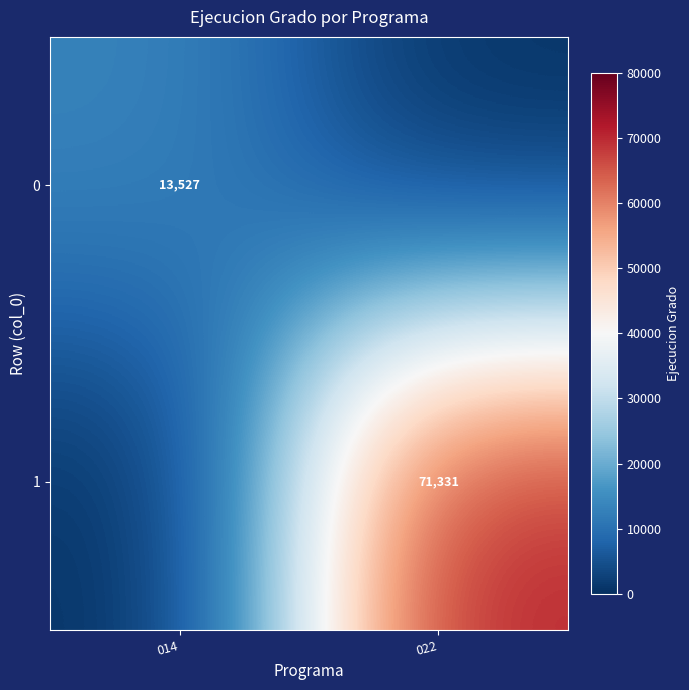

The 0 series shows 13527 at 014. True or false?

True